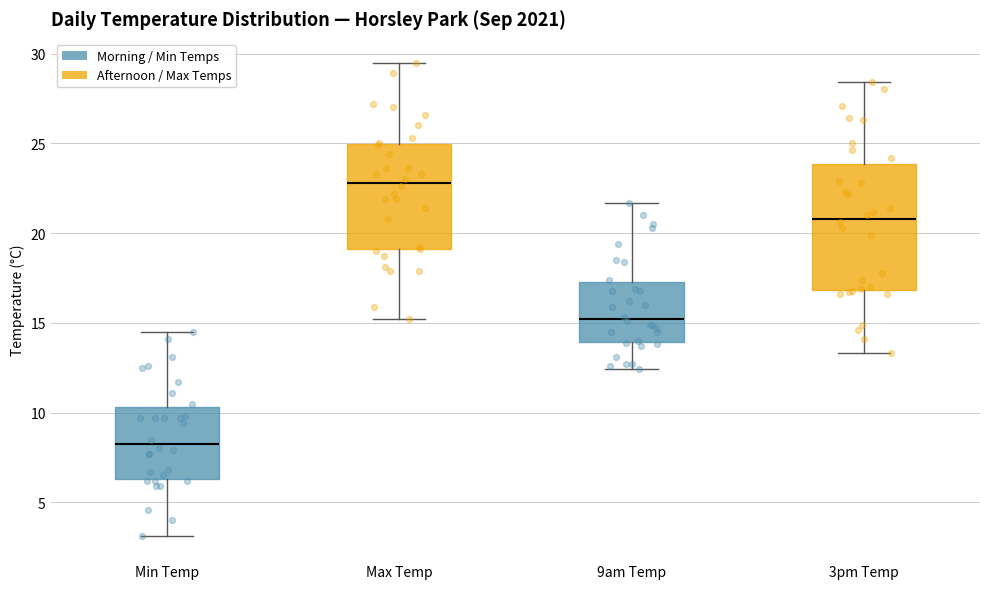

Which box is the tallest, from its lower edge to its upper edge?

3pm Temp